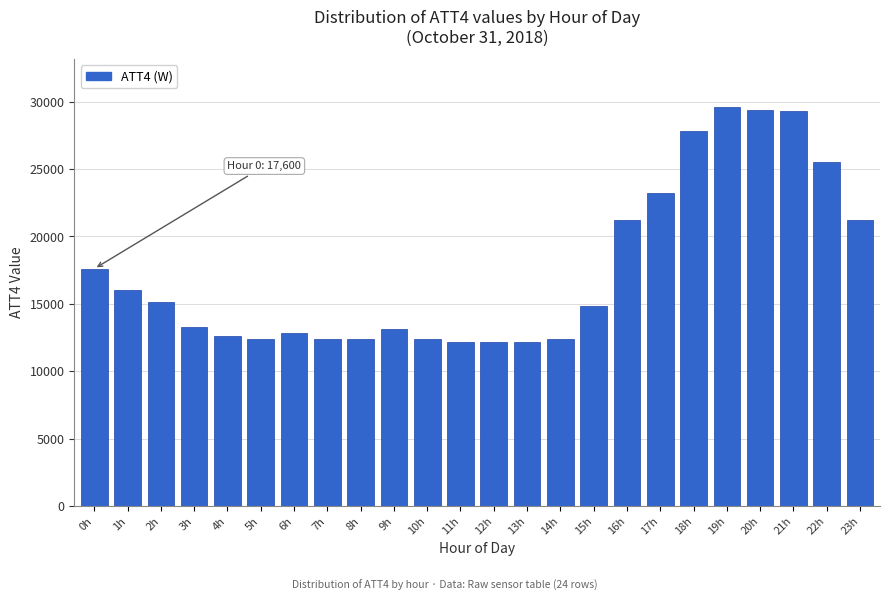

What is the difference between the values at 17h and 16h?

2000